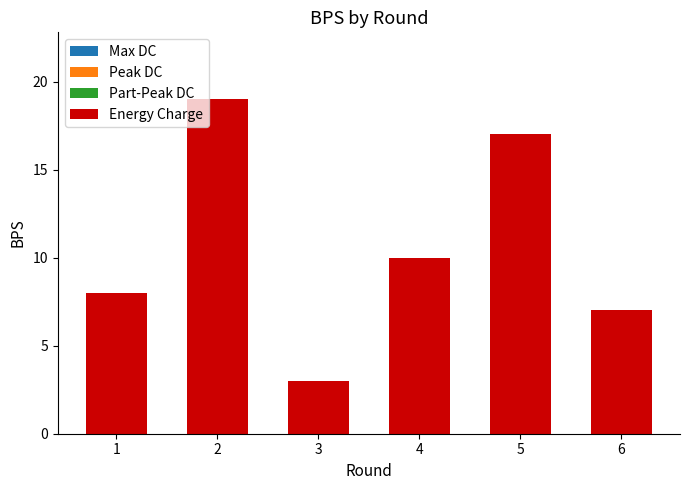

What is the value of the 2nd bar from the left?

19